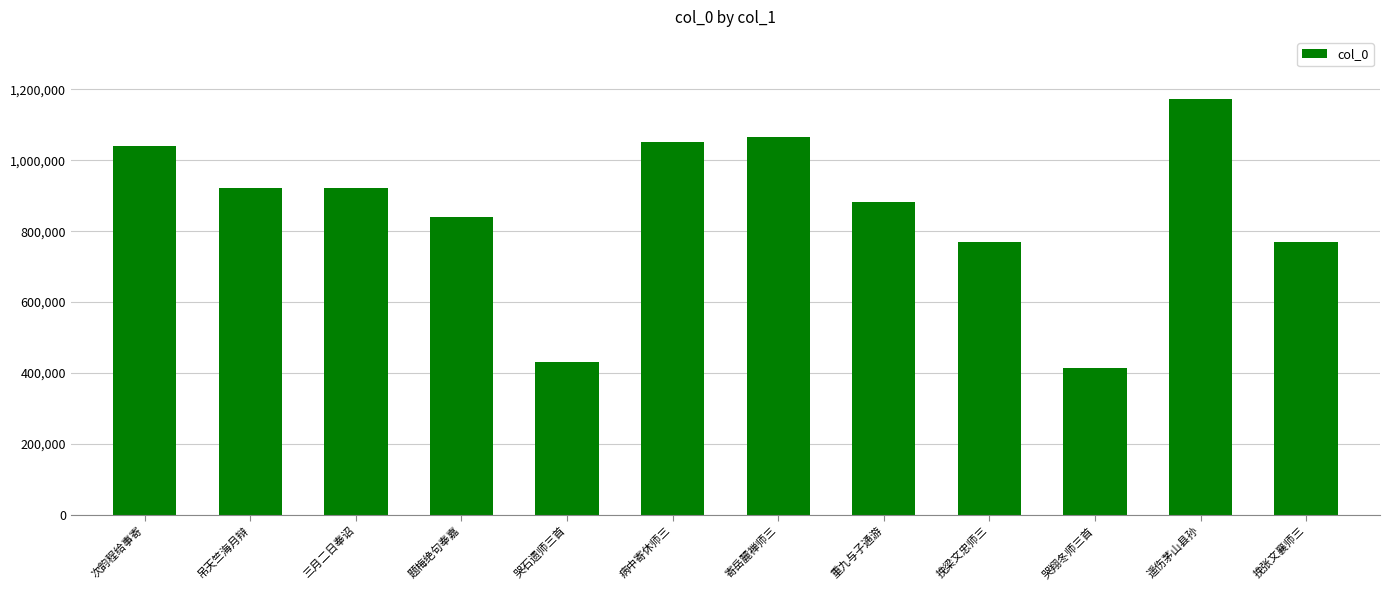

Which has a higher value, 次韵程给事寄 or 三月二日奉诏?

次韵程给事寄